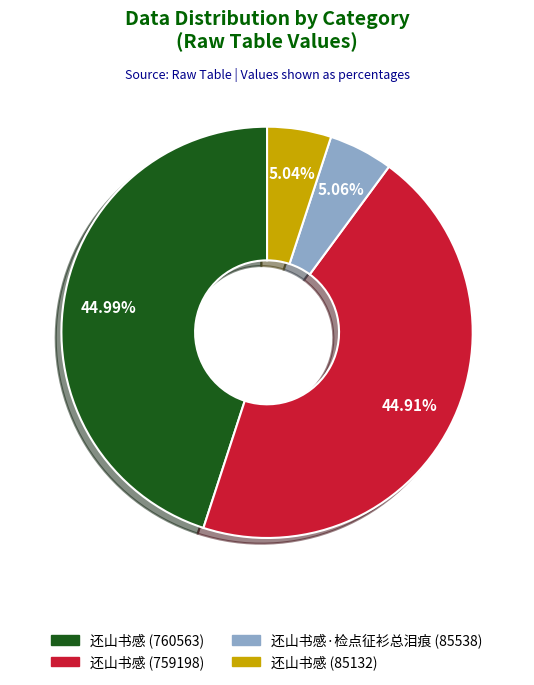

What percentage is the 还山书感 (85132) slice, to the nearest percent?

5%